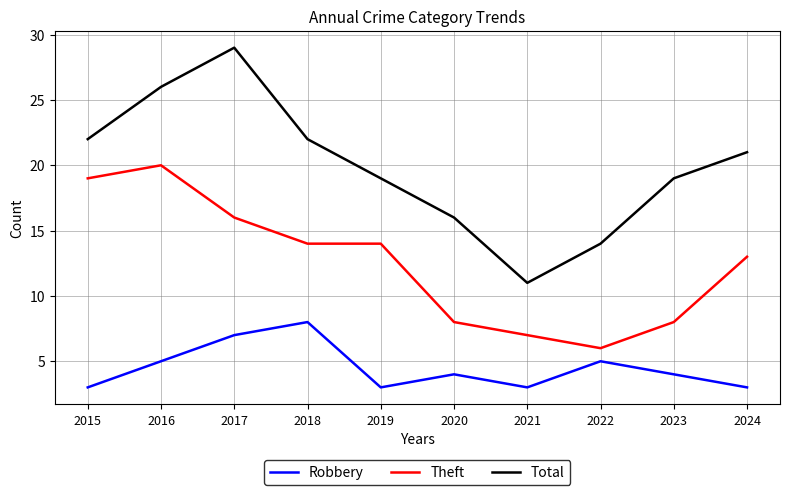

True or false: Theft and Robbery intersect in this chart.

False